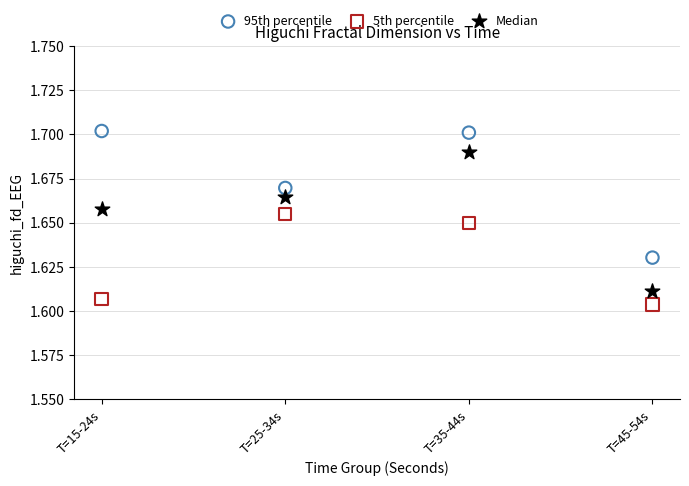

Which series has the widest spread of Y values?

Median